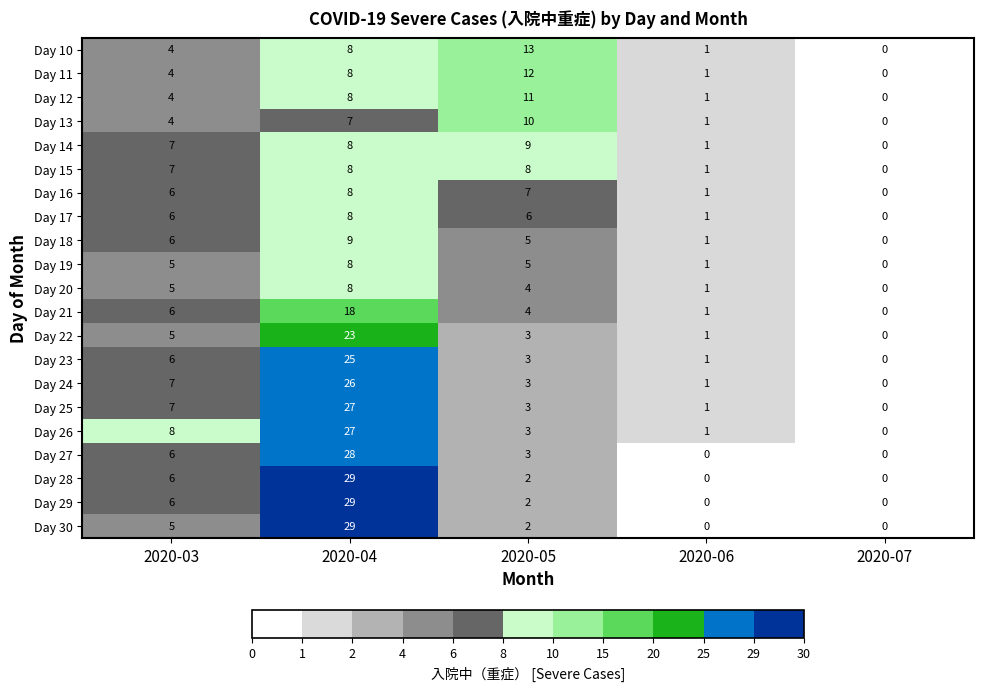

What is the difference between the maximum and minimum values in the Day 16 series?

8